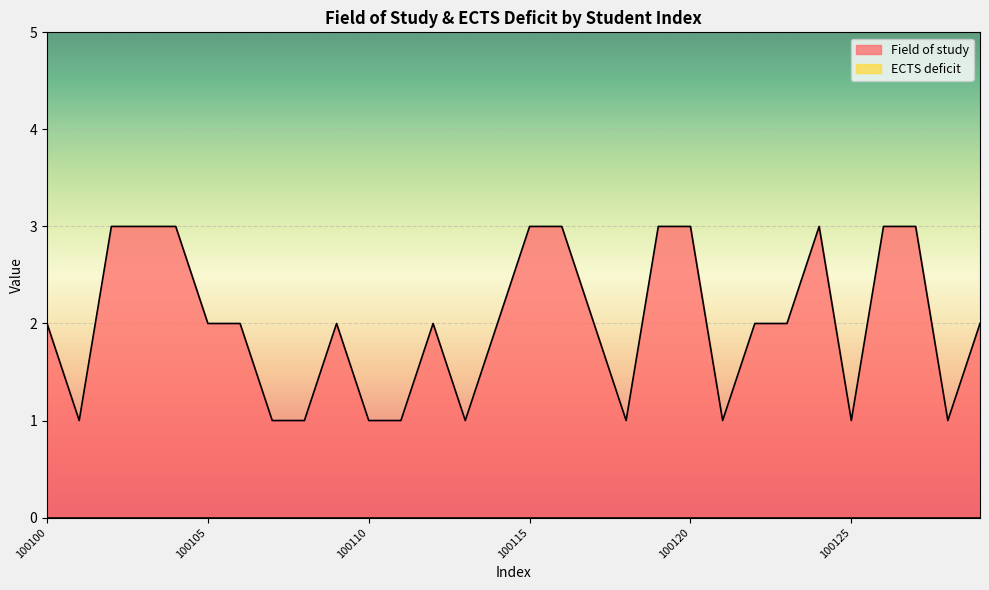

Reading left to right, transcribe all the data shown in this chart.

2	1	3	3	3	2	2	1	1	2	1	1	2	1	2	3	3	2	1	3	3	1	2	2	3	1	3	3	1	2